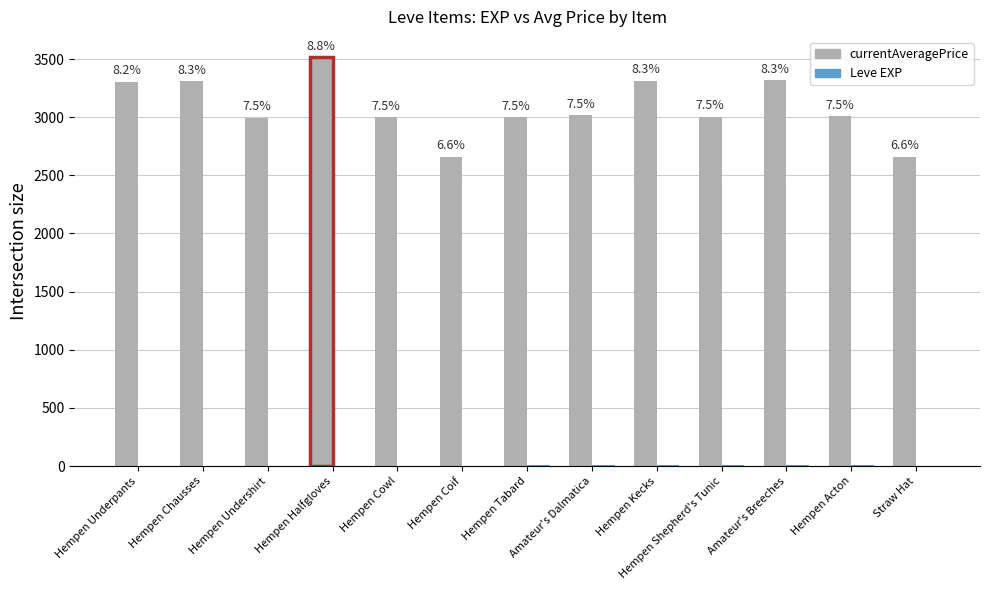

What is the spread (max minus min) of values at Hempen Coif?

2660